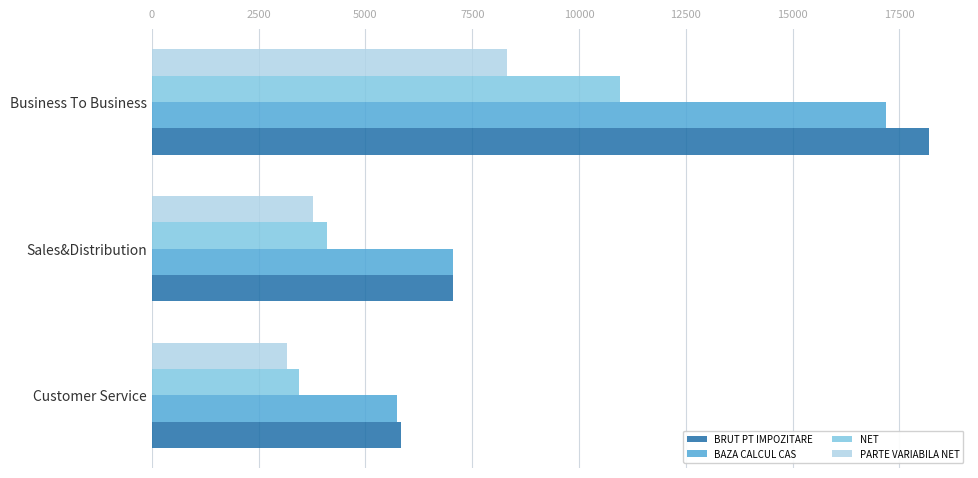

The value of BRUT PT IMPOZITARE at Customer Service is 5832.4. True or false?

True